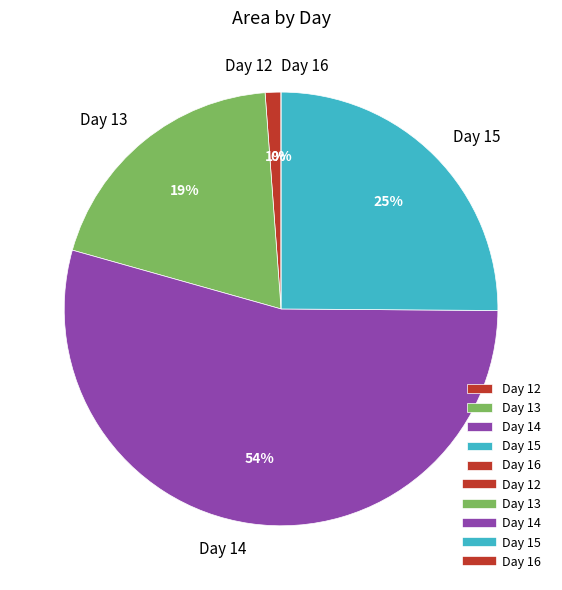

Is it true that 14 is 12% of the pie?

False